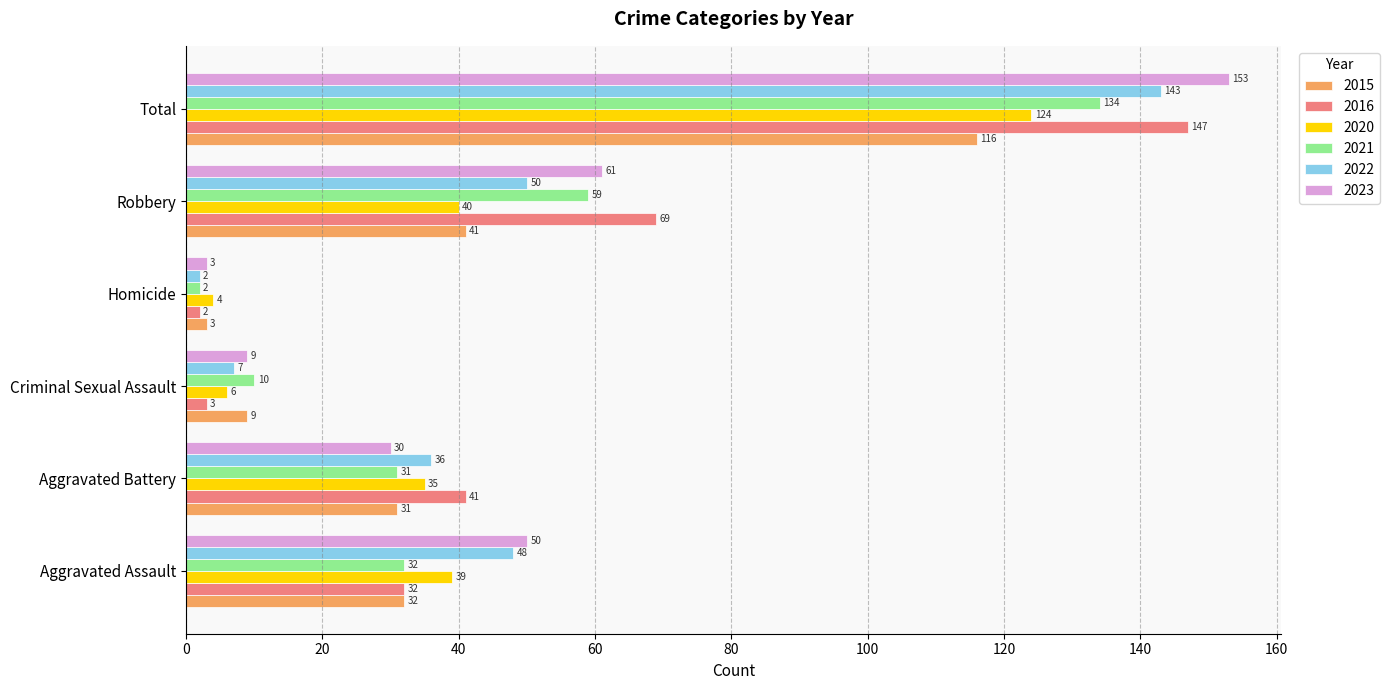

Rank the categories by 2023 value from lowest to highest.

Homicide, Criminal Sexual Assault, Aggravated Battery, Aggravated Assault, Robbery, Total